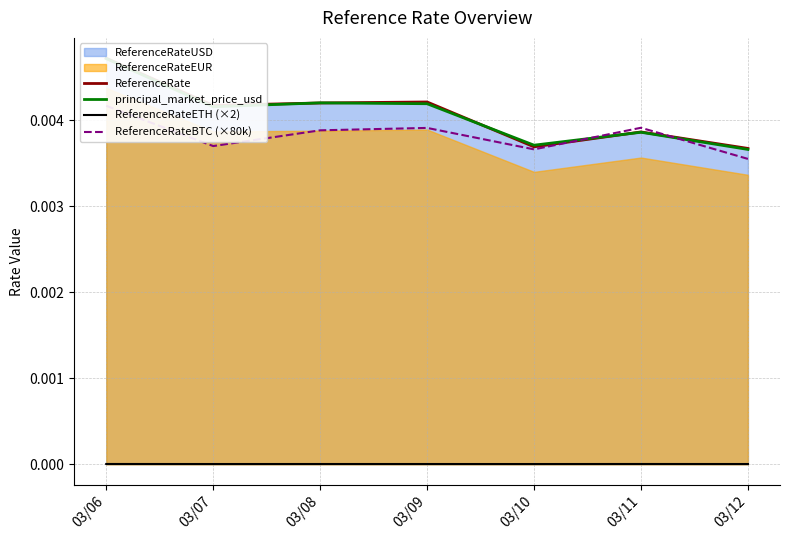

At how many categories does at least one series exceed 0?

7